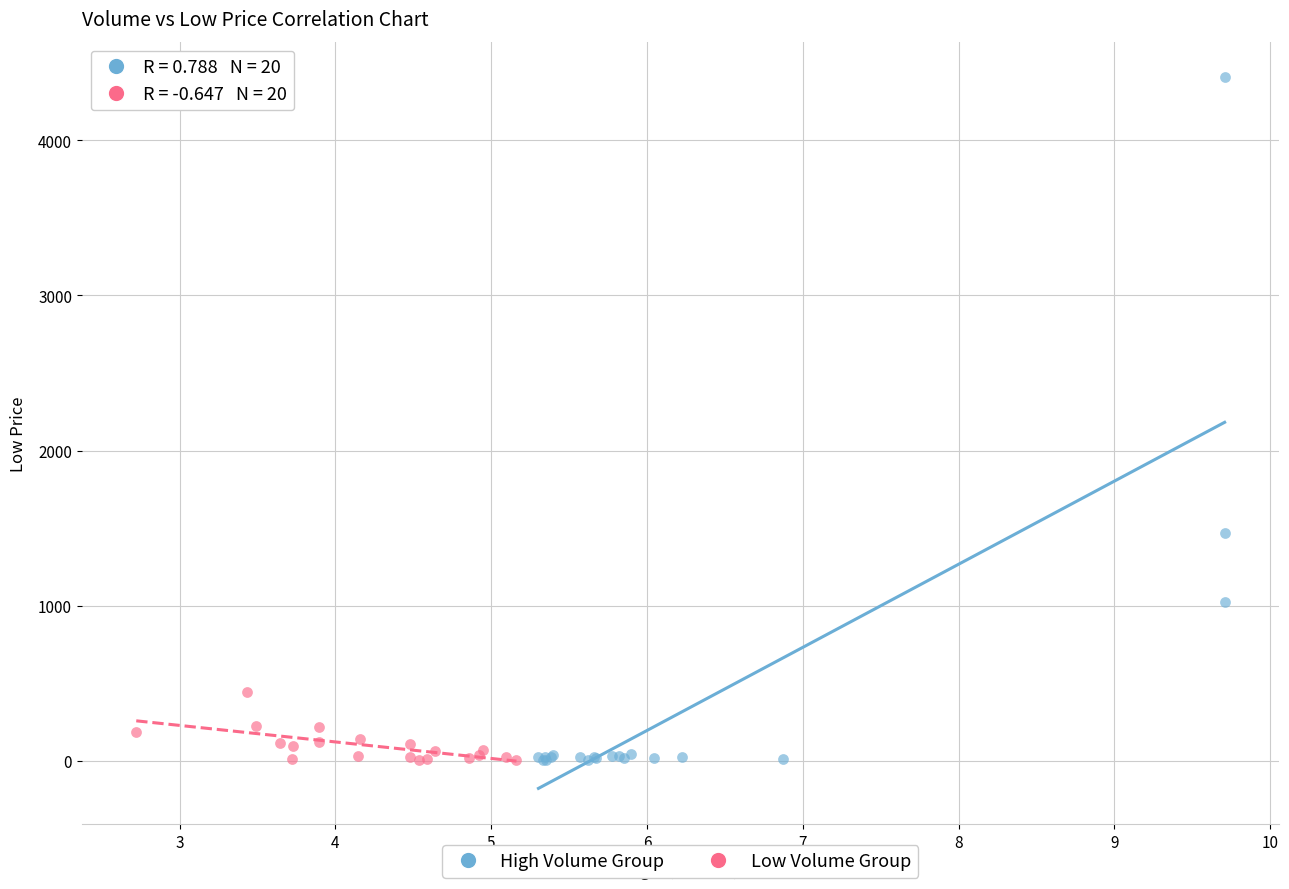

Which series has the largest Y range (max minus min)?

High Volume Group